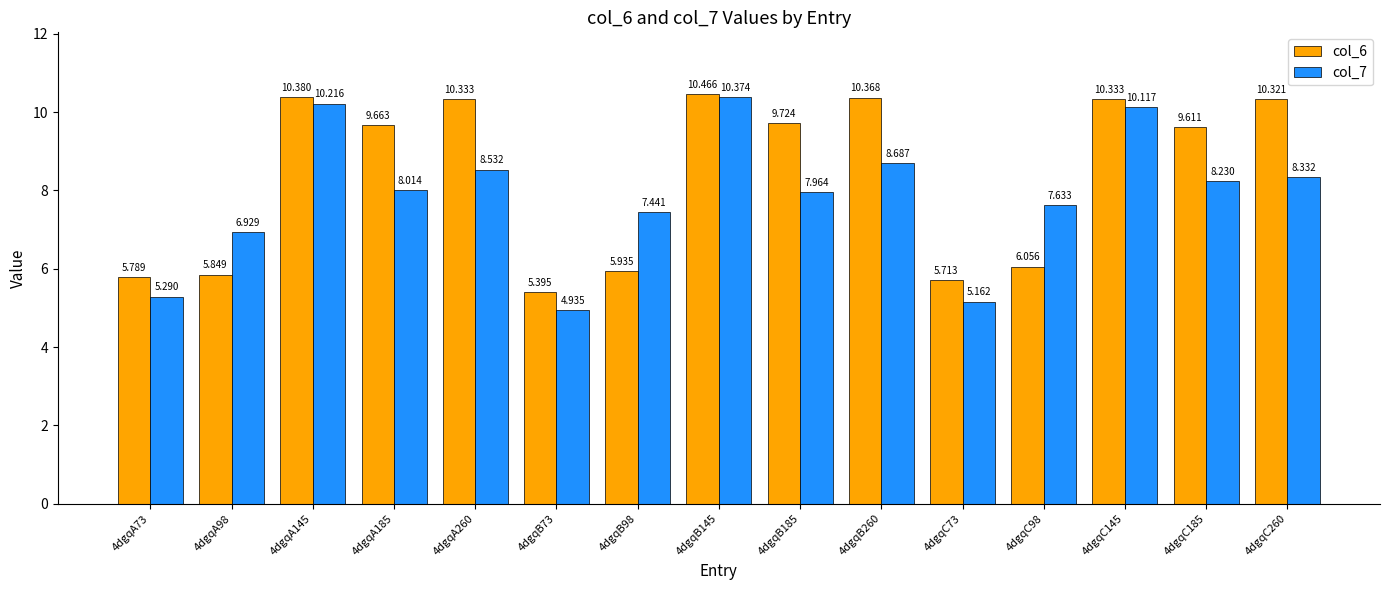

What is the label of the 8th bar from the left?

4dgqB145